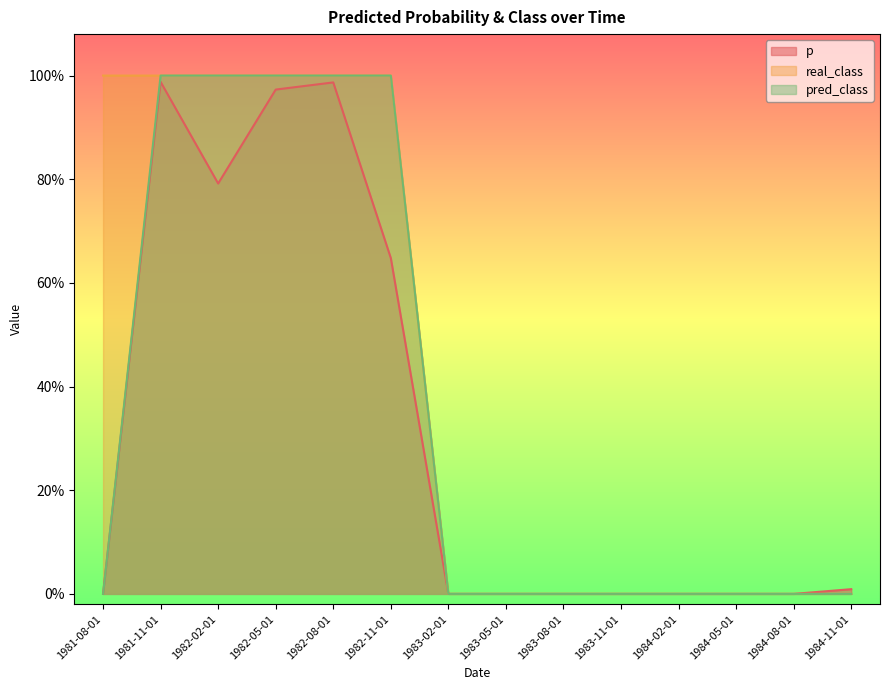

Where do p and real_class first cross each other?

1982-11-01 and 1983-02-01